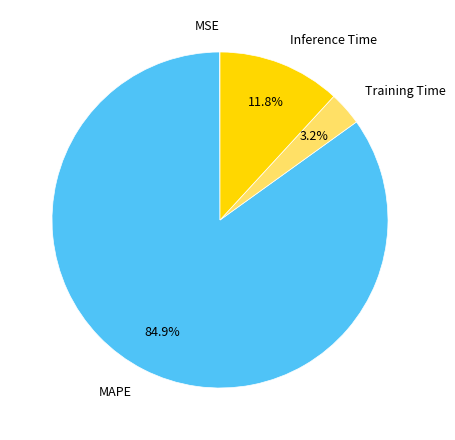

Does Training Time represent more than half of the total?

No